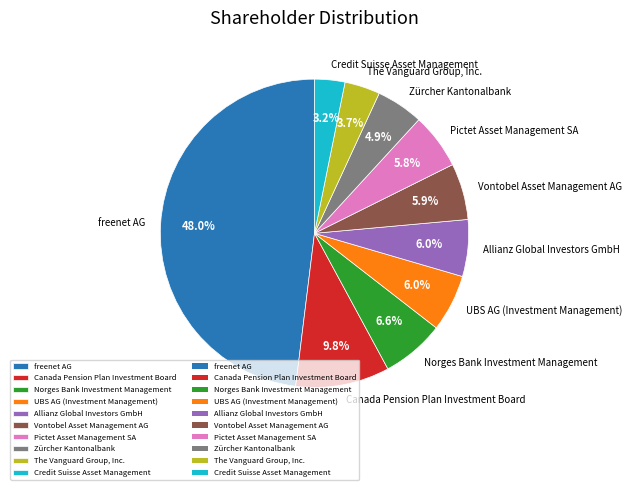

What is the ratio of the value at Allianz Global Investors GmbH to the value at Norges Bank Investment Management?

0.9